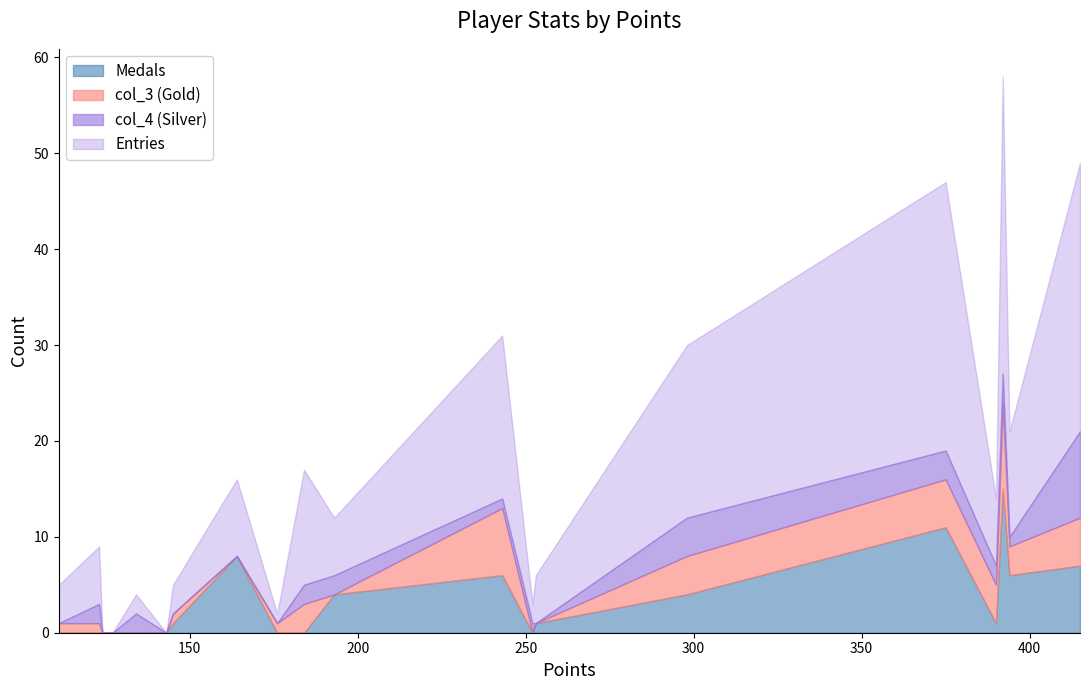

What is the maximum value for Medals?

15